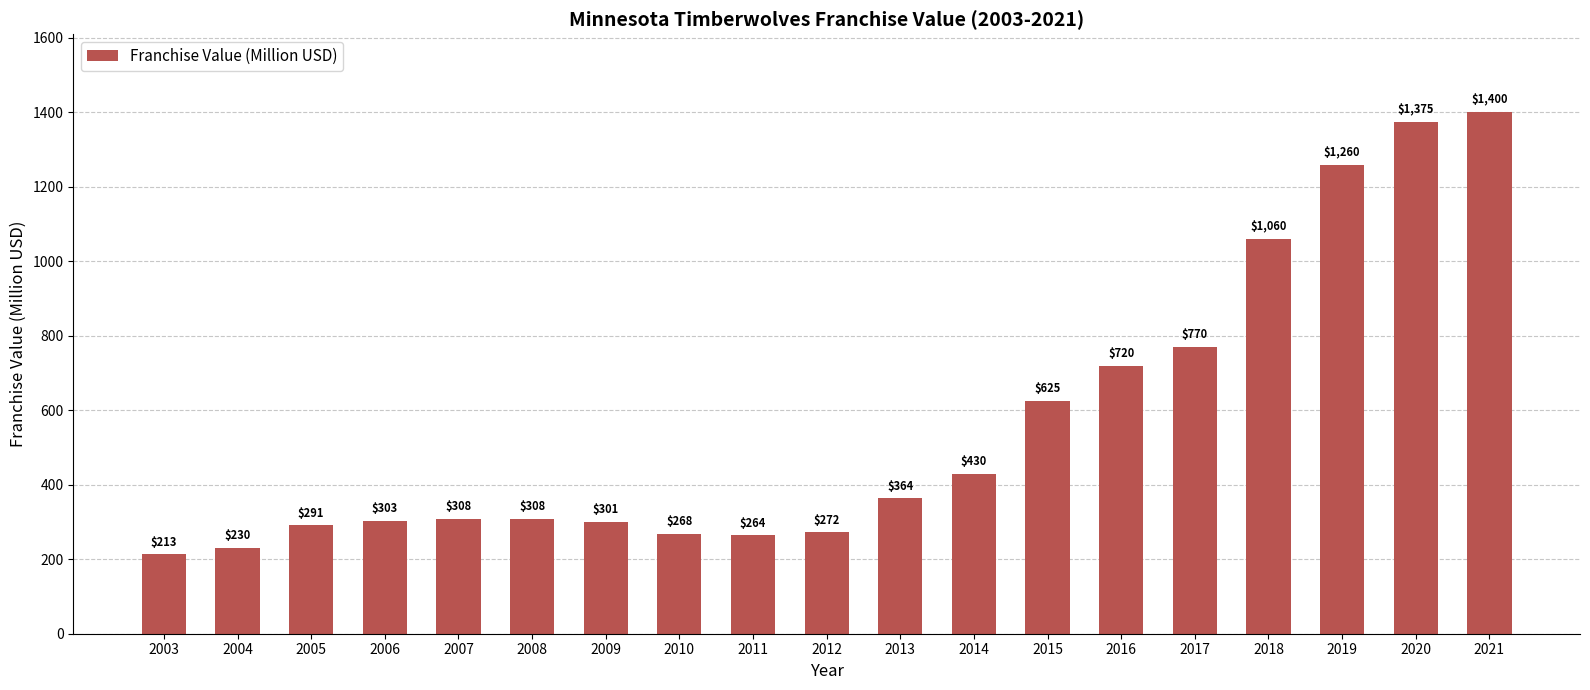

What is the average value?

566